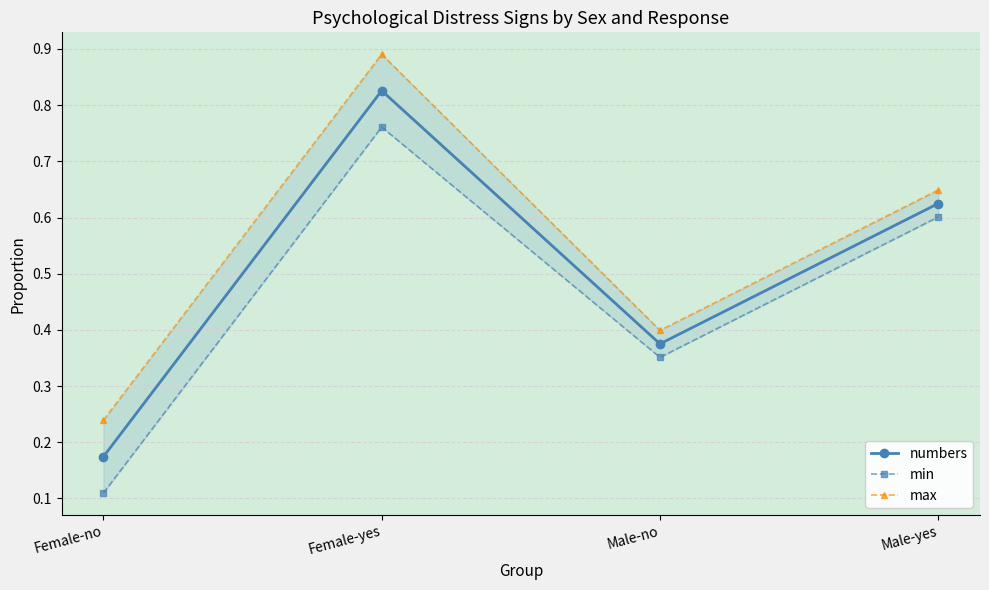

The value of numbers at Male-no is 0.3. True or false?

False